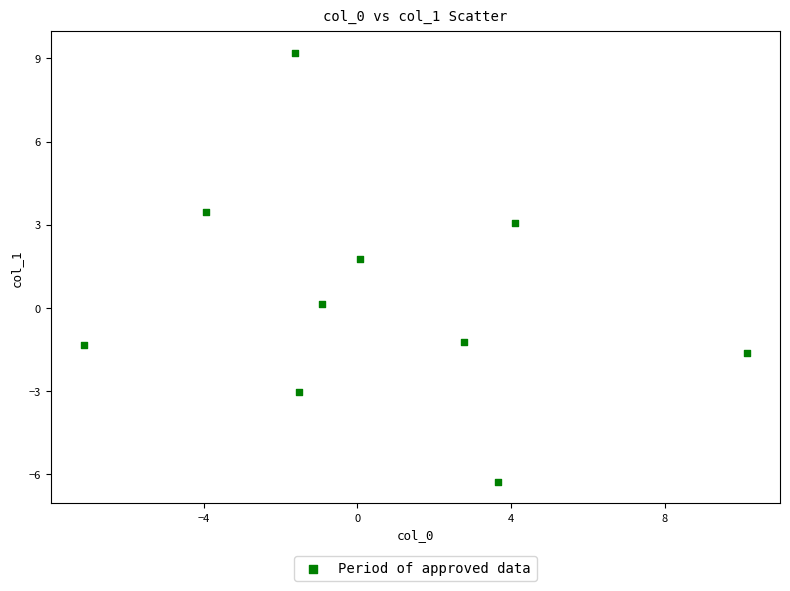

What is the range of Y values (max minus min)?

15.5